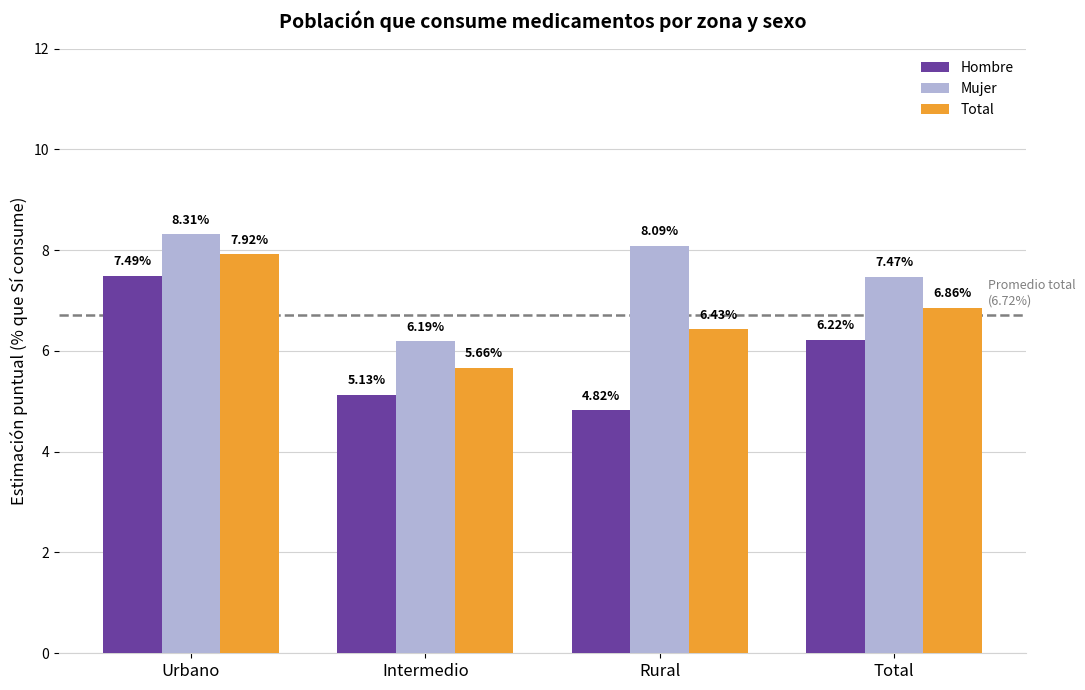

What is the value of the Mujer bar at the 1st from the left?

8.3